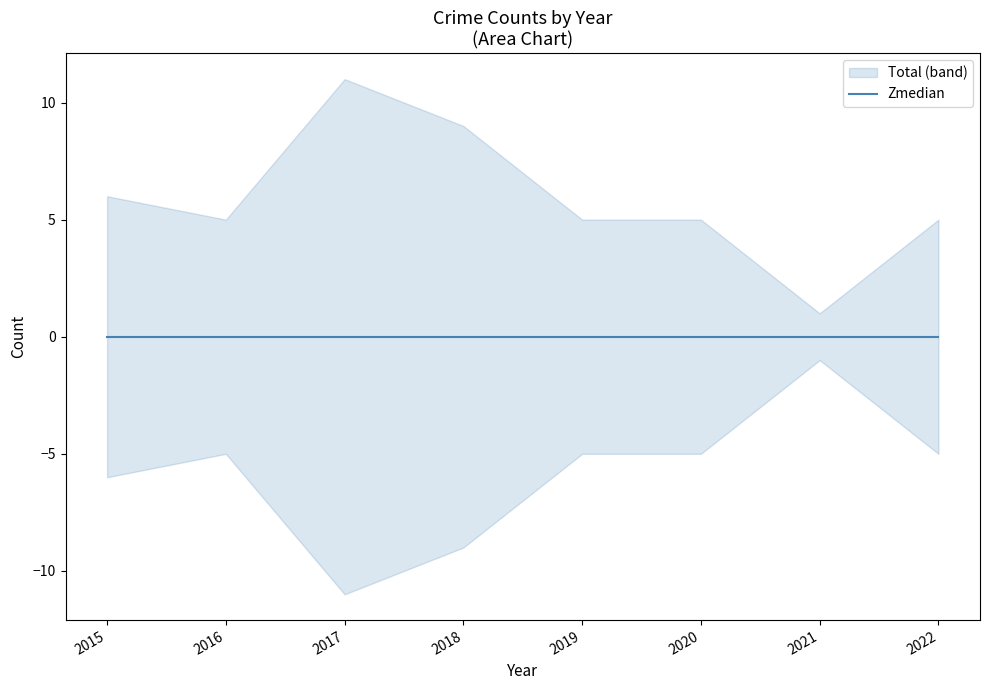

Does the chart have visible grid lines?

No